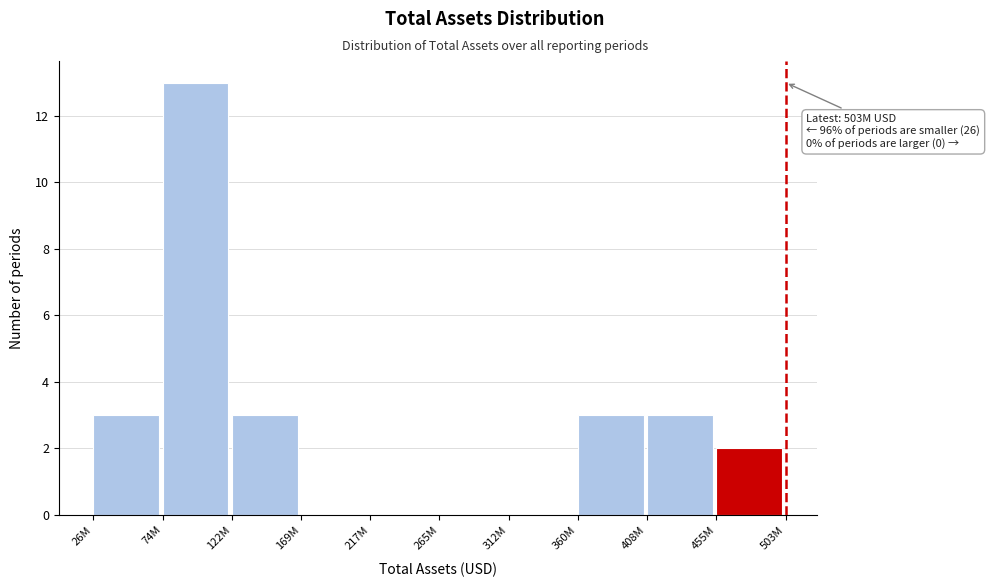

Reading left to right, list all the values displayed in this chart.

26M=3	74M=13	122M=3	169M=0	217M=0	265M=0	312M=0	360M=3	408M=3	455M=2